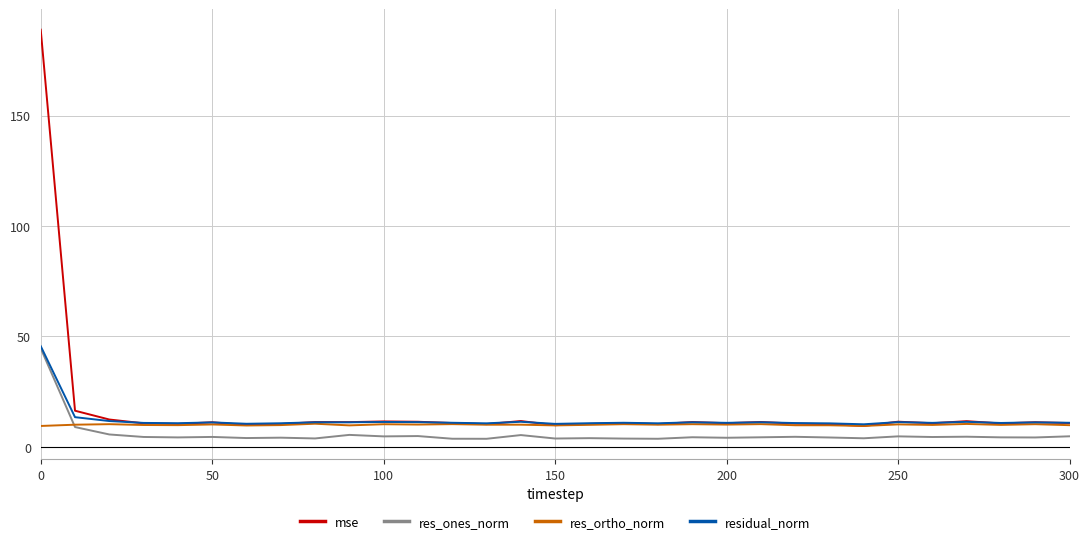

What is the greatest value displayed?

188.9